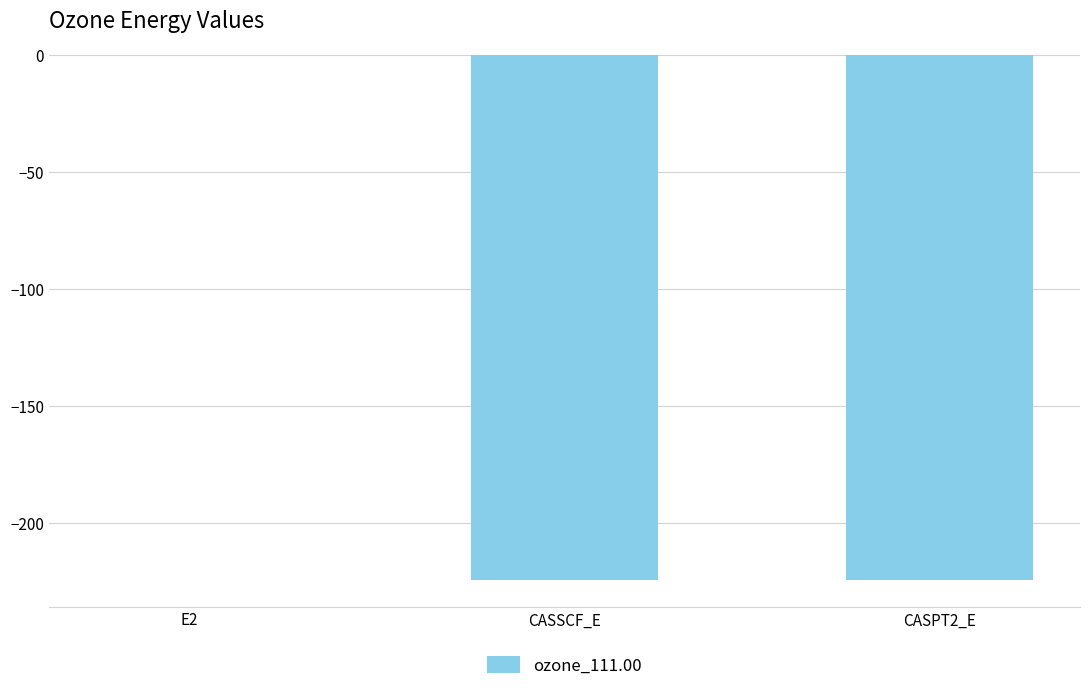

Is it true that the value at CASSCF_E is -105.5?

False